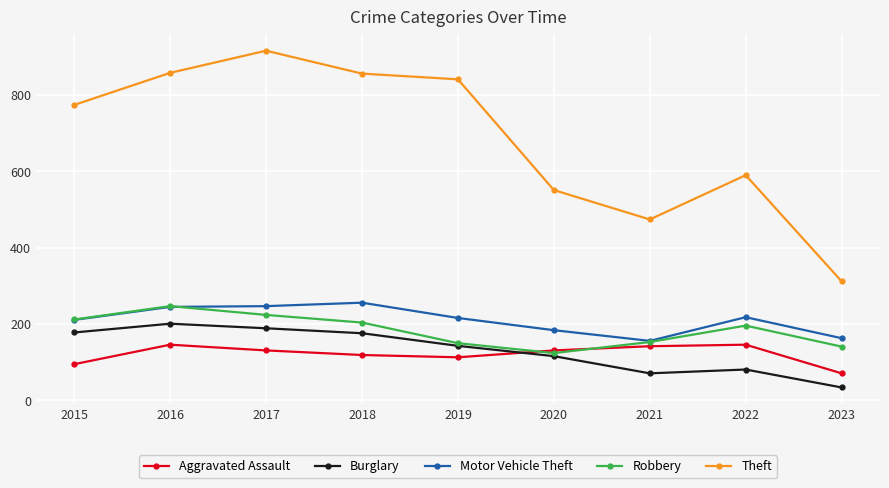

What is the difference between the maximum and minimum values in the Theft series?

604